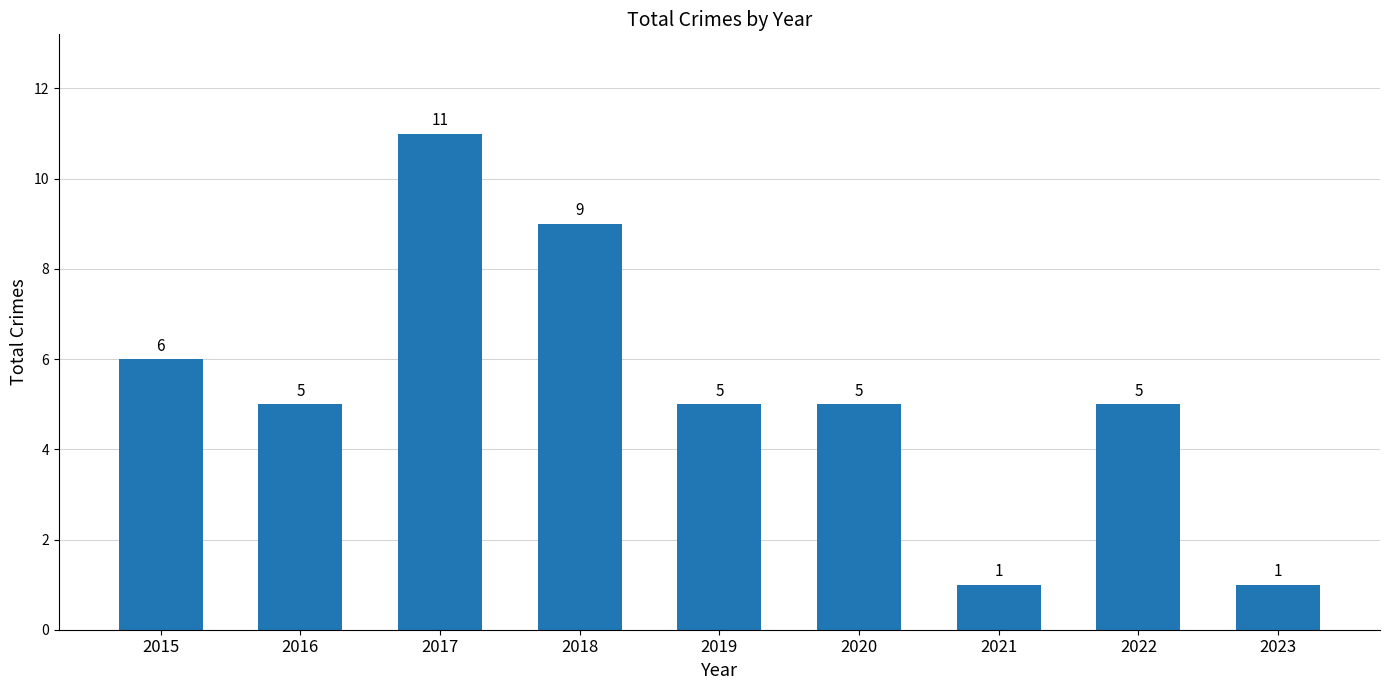

Between 2017 and 2015, which is larger?

2017